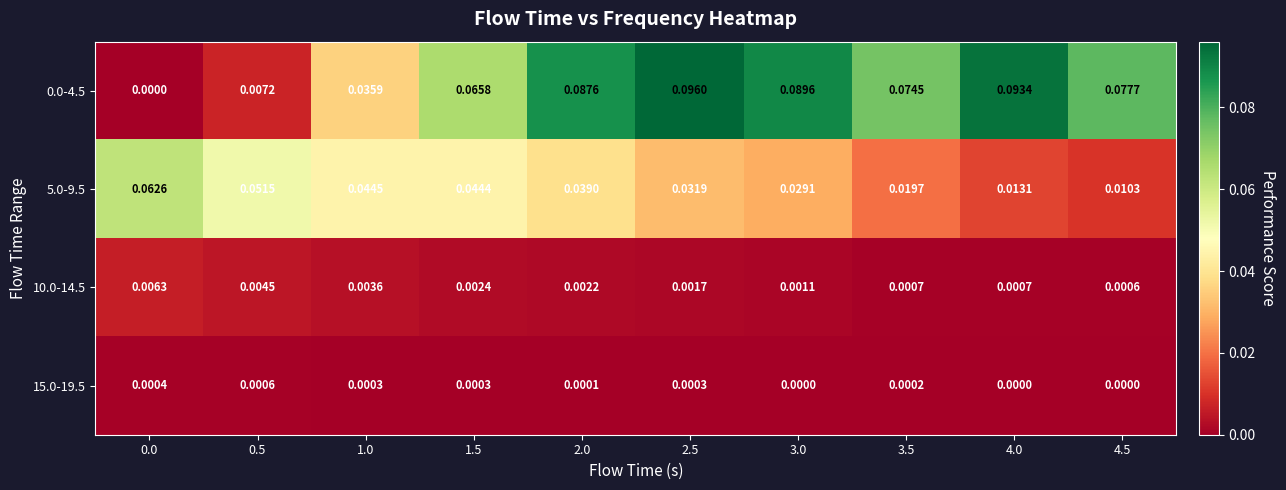

At 2.5, list the series in order from smallest to largest.

15.0-19.5, 10.0-14.5, 5.0-9.5, 0.0-4.5